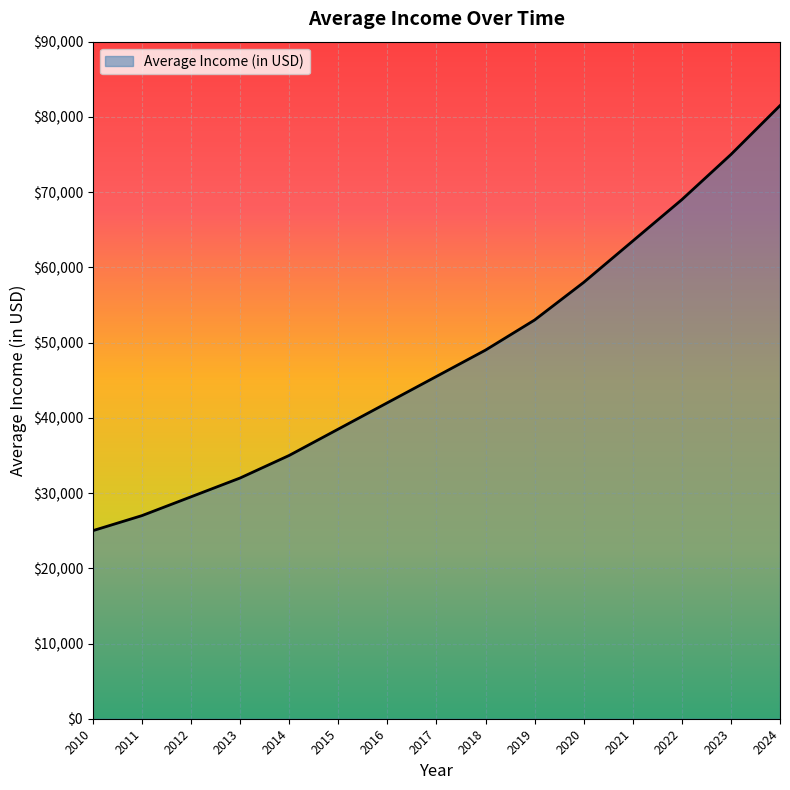

True or false: the data has more than 0 interior local peaks.

False